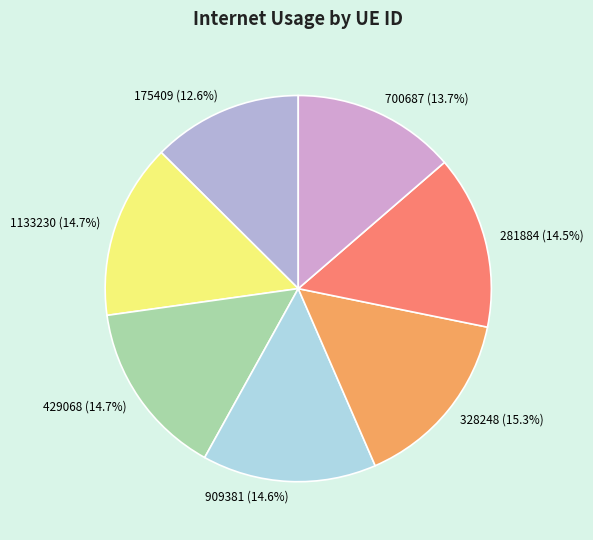

Does any single category account for the majority?

No